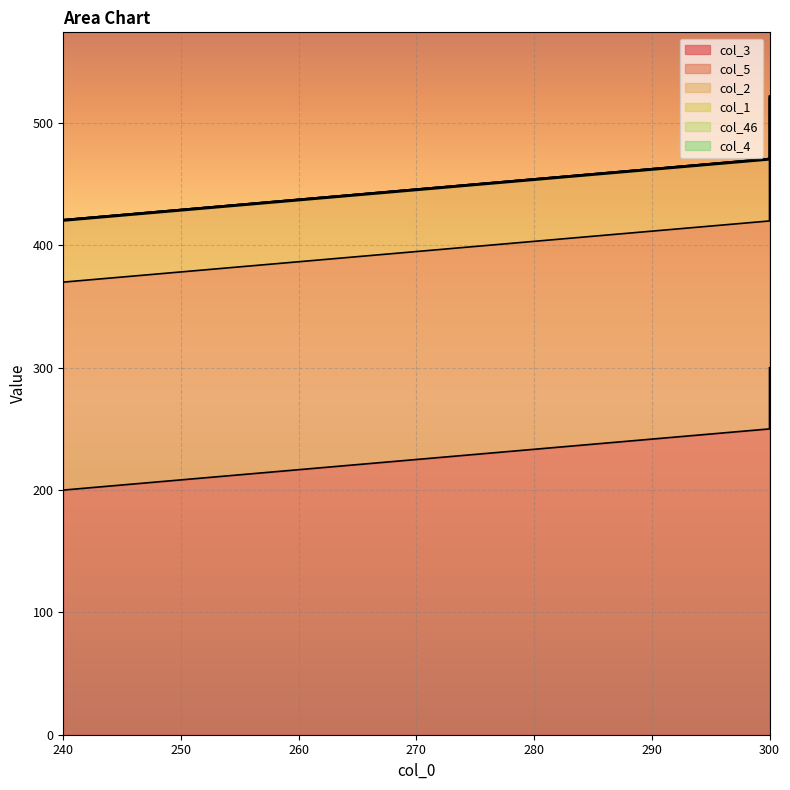

Rank the categories by col_3 value from lowest to highest.

240, 300, 300